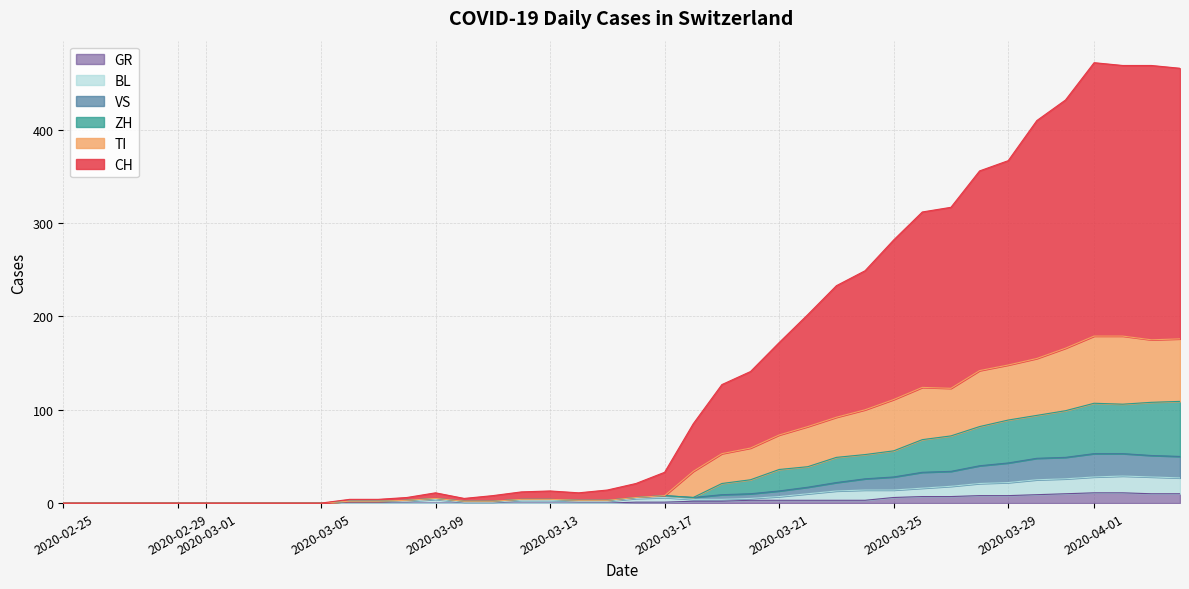

In ZH, how many points are higher than both neighbors (excluding endpoints)?

3